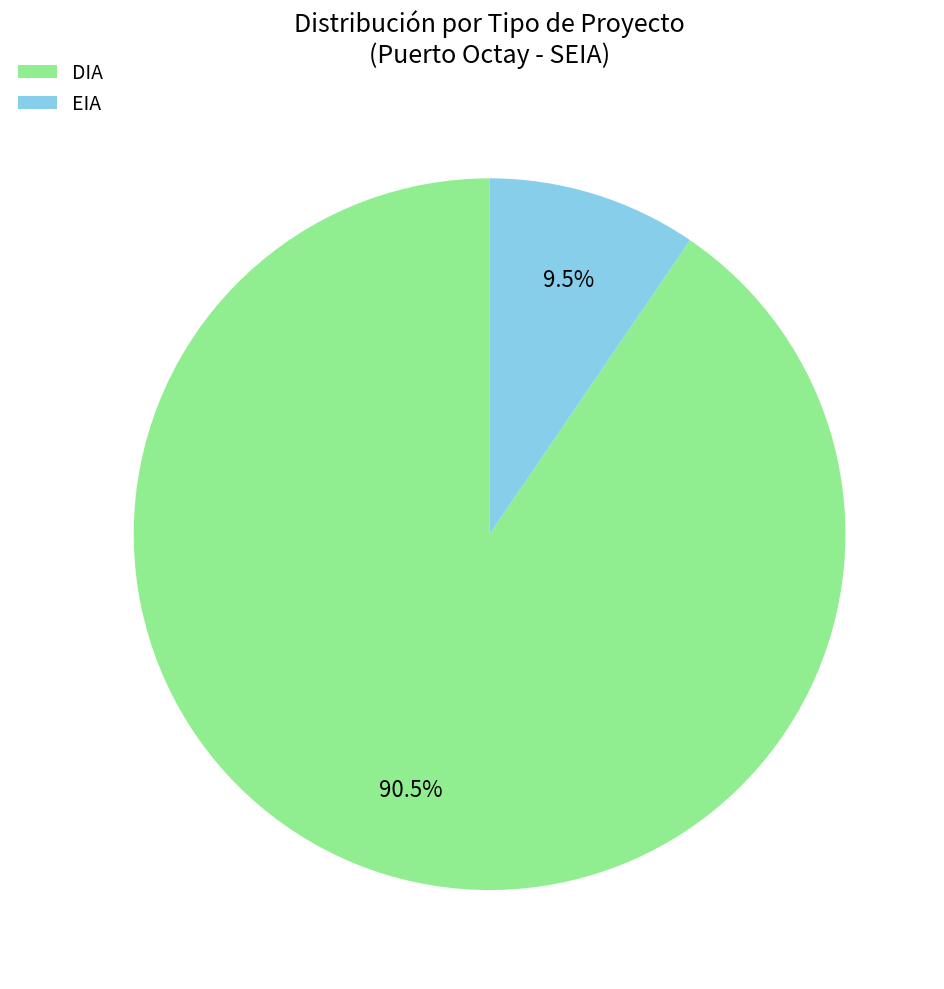

Does EIA account for over 50% of the chart?

No